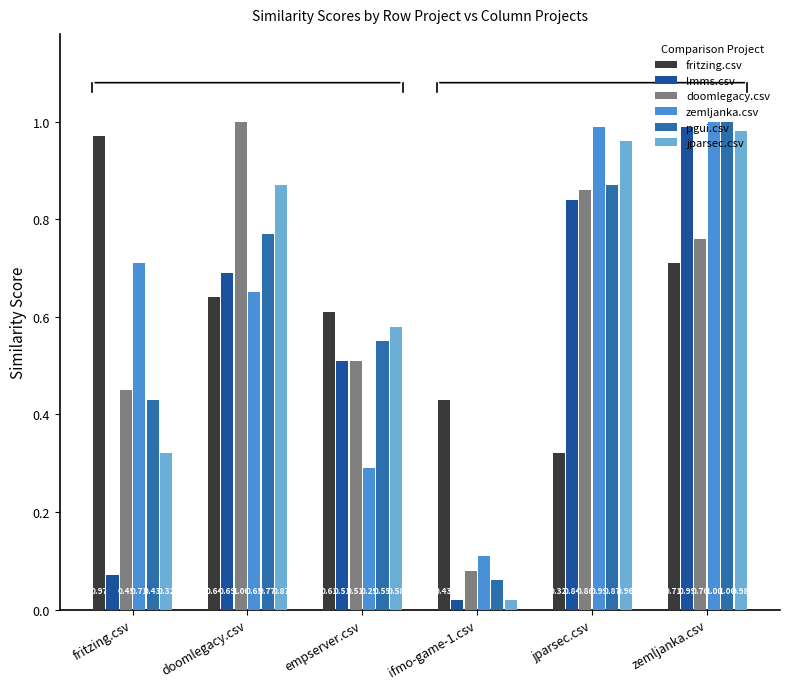

True or false: pgui.csv has a value of 1.0 at zemljanka.csv.

True